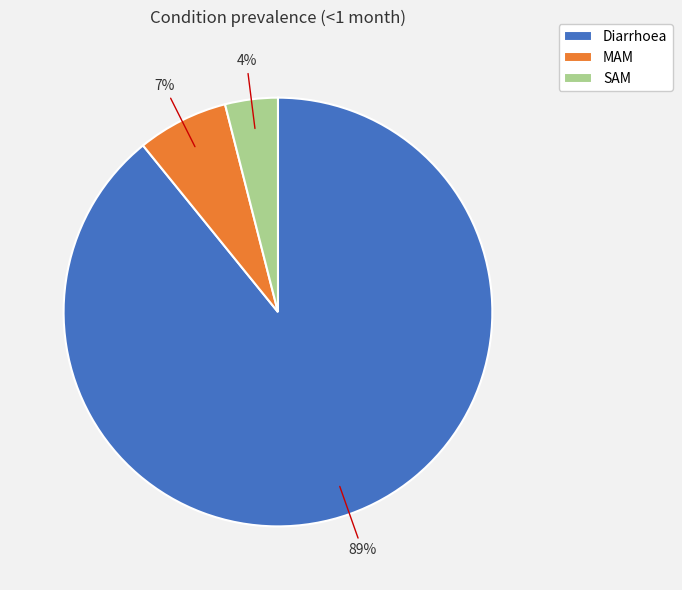

To the nearest percent, what portion does SAM represent?

4%